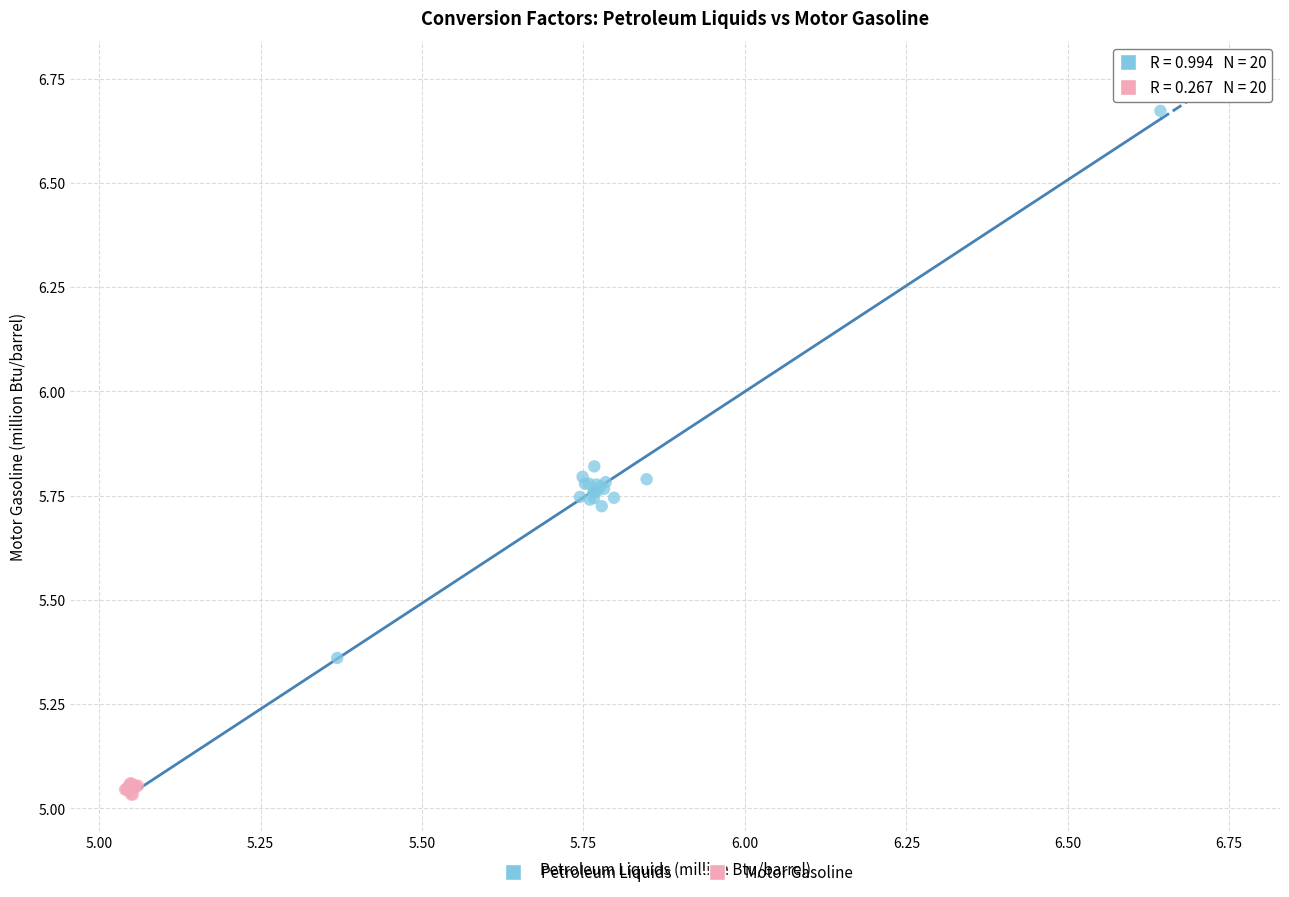

Which series reaches the maximum Y coordinate?

Petroleum Liquids